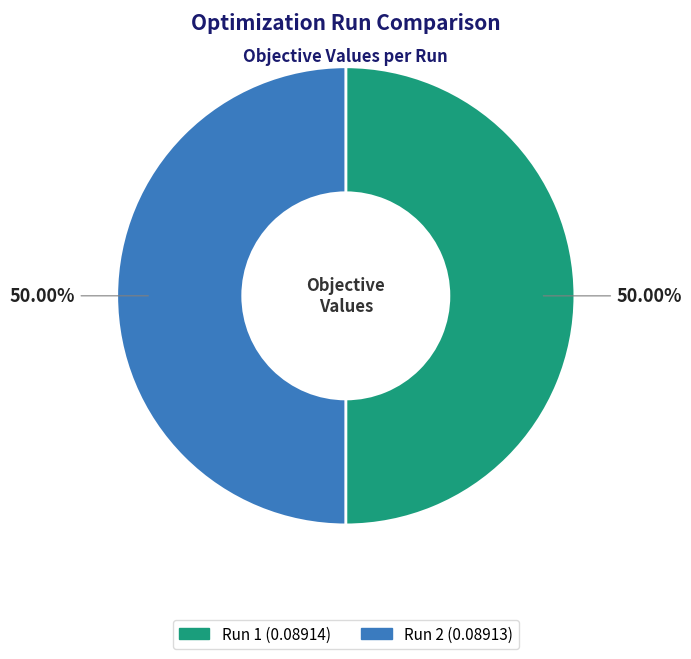

The Run 2 slice represents 50% of the pie. True or false?

True